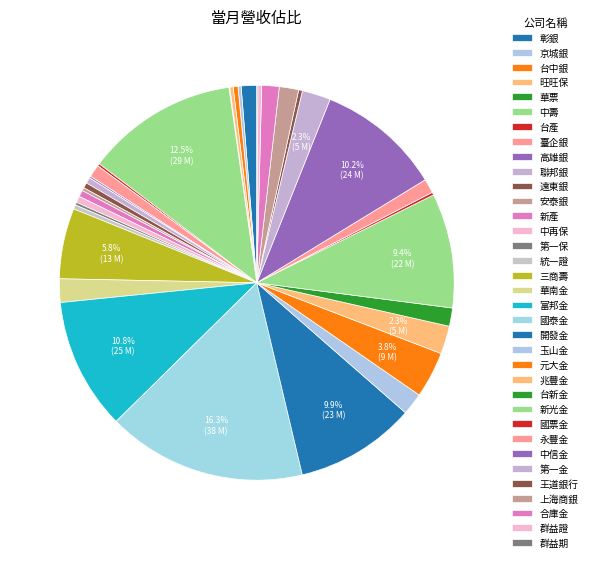

Rank the categories by value from lowest to highest.

華票, 群益期, 高雄銀, 台產, 第一保, 國票金, 安泰銀, 京城銀, 旺旺保, 王道銀行, 群益證, 統一證, 台中銀, 遠東銀, 聯邦銀, 中再保, 新產, 臺企銀, 永豐金, 彰銀, 合庫金, 台新金, 上海商銀, 玉山金, 華南金, 兆豐金, 第一金, 元大金, 三商壽, 新光金, 開發金, 中信金, 富邦金, 中壽, 國泰金